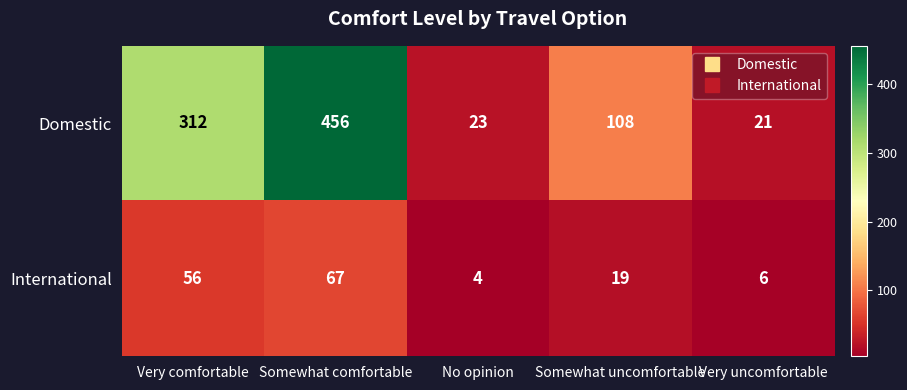

At how many categories does at least one series exceed 14?

5